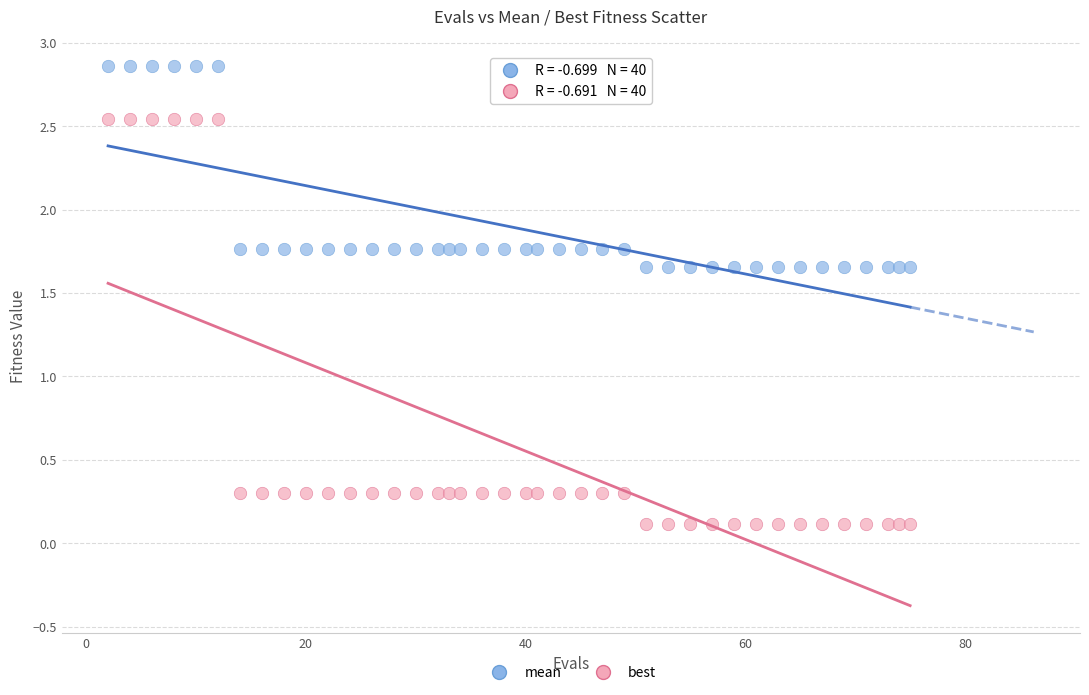

Across all data points, what is the range of Y values (max minus min)?

2.7